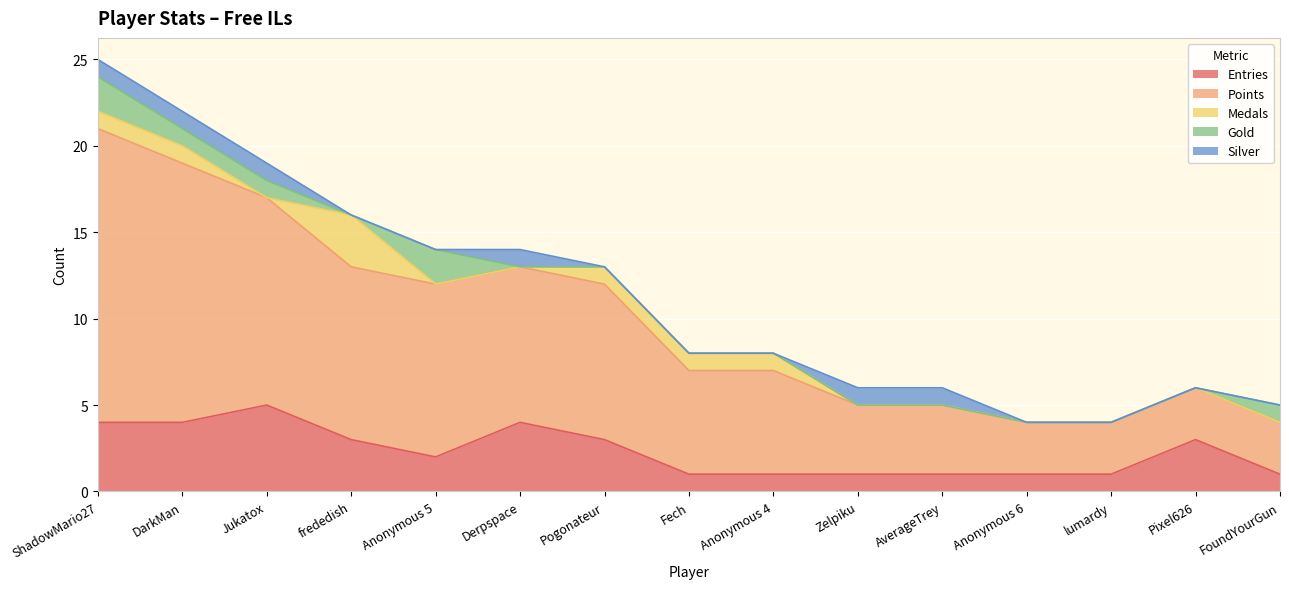

At which label does Silver reach its minimum?

frededish